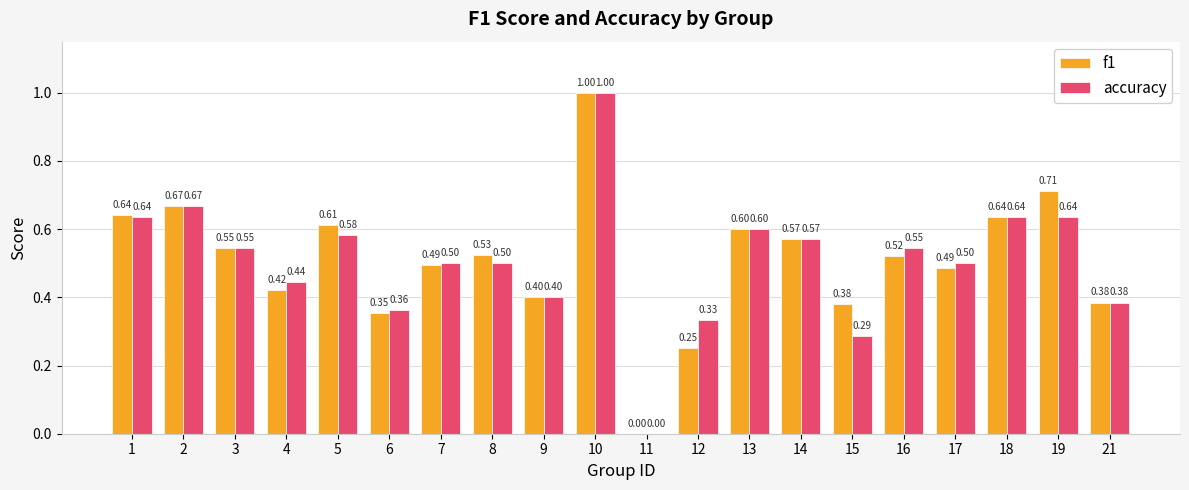

What is the sum of all f1 values?

10.2